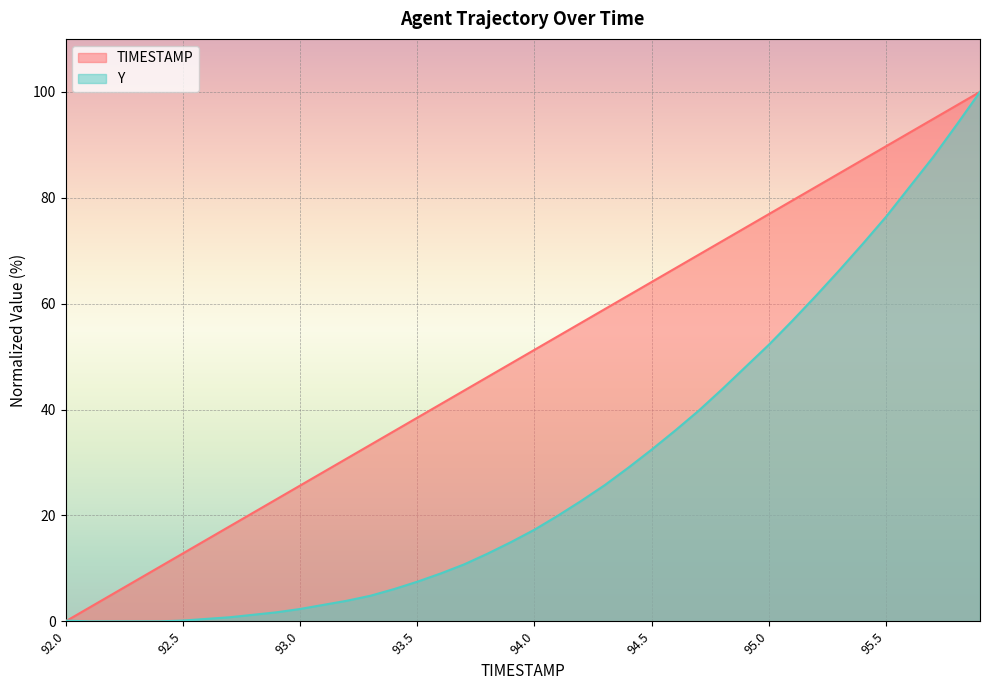

Rank the series by their maximum value, from highest to lowest.

TIMESTAMP, Y